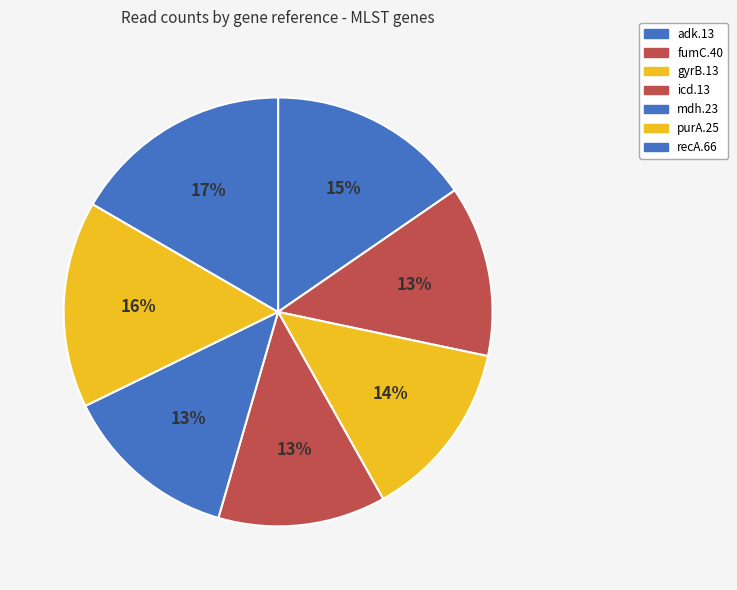

Rank the categories by value from lowest to highest.

icd.13, fumC.40, mdh.23, gyrB.13, adk.13, purA.25, recA.66